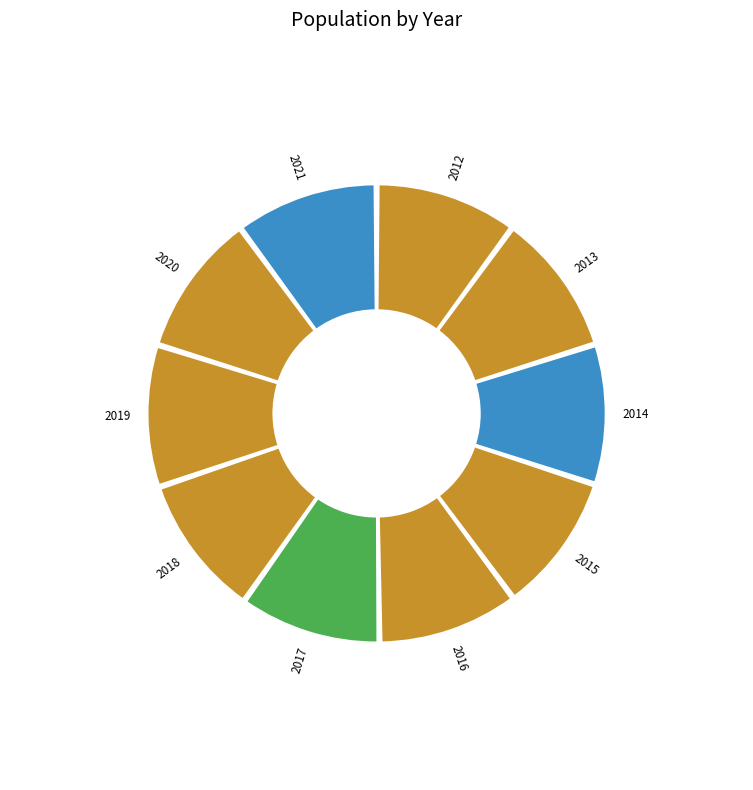

To the nearest percent, what portion does 2014 represent?

10%